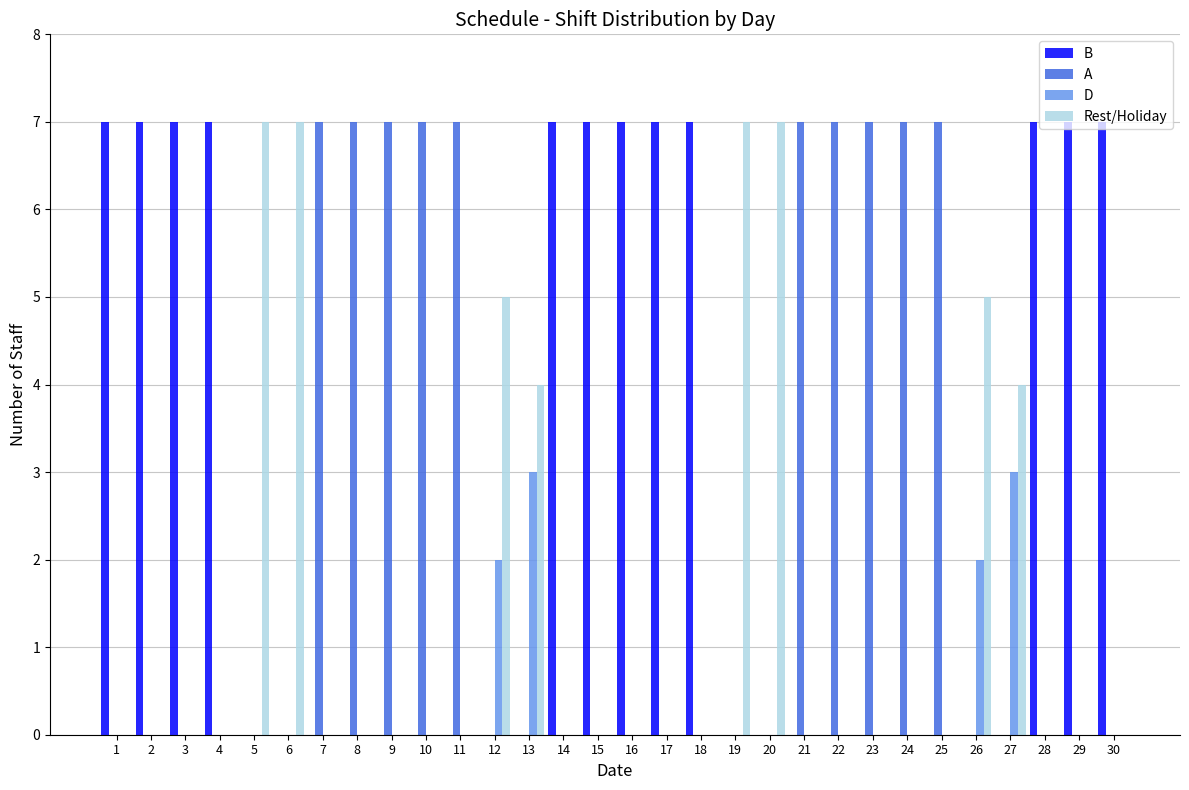

What is the maximum value for Rest/Holiday?

7